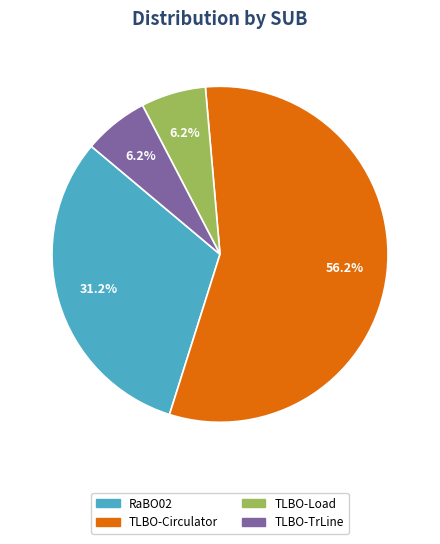

To the nearest percent, what is the difference between the largest and smallest slice percentages?

50%